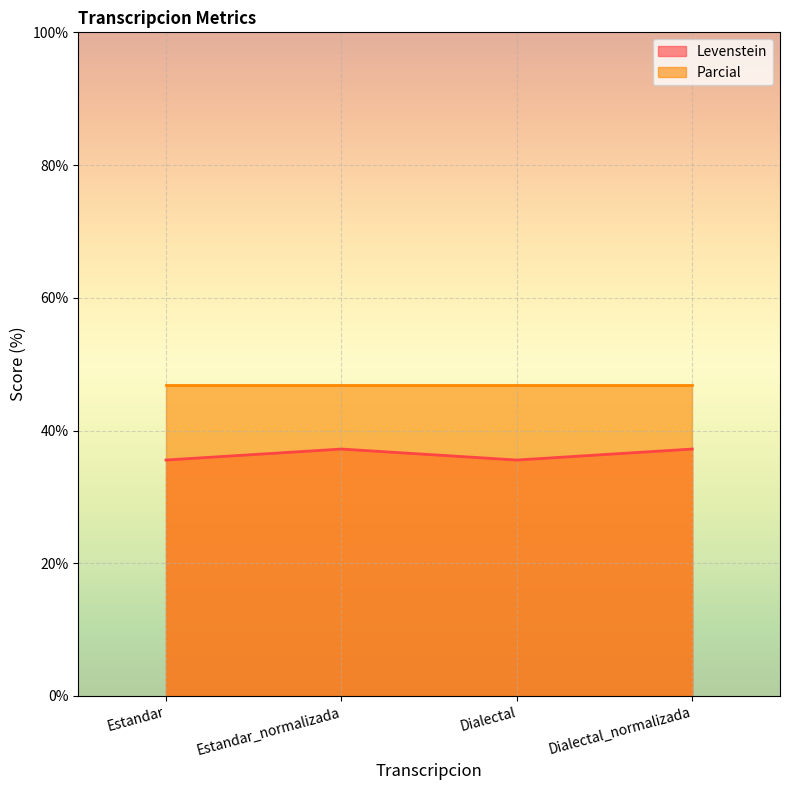

At which label does the data first exceed 37?

Estandar_normalizada